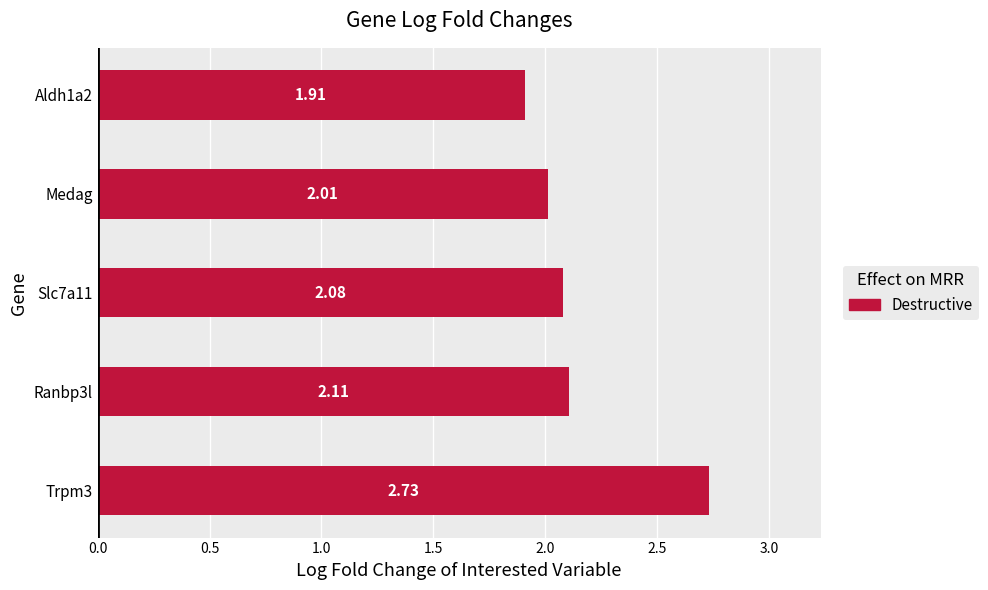

What is the ratio of the value at Trpm3 to the value at Aldh1a2?

1.4